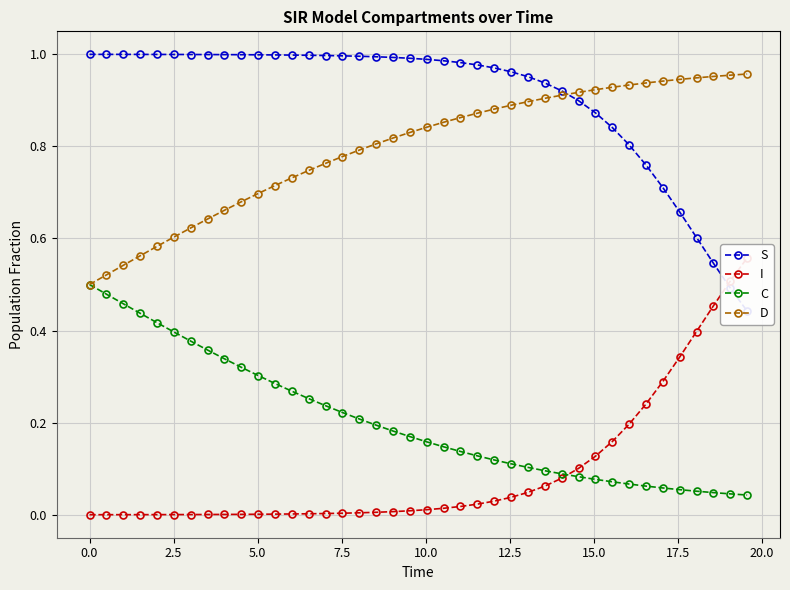

True or false: C has a value of 0.1 at 24.

False